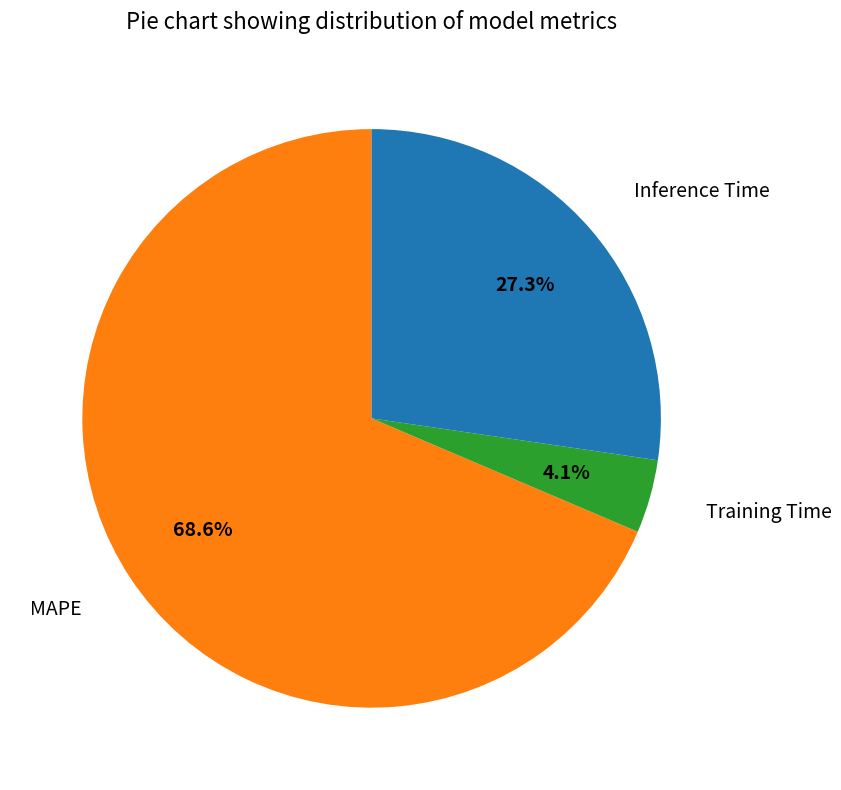

Which slice represents more than half of the pie?

MAPE